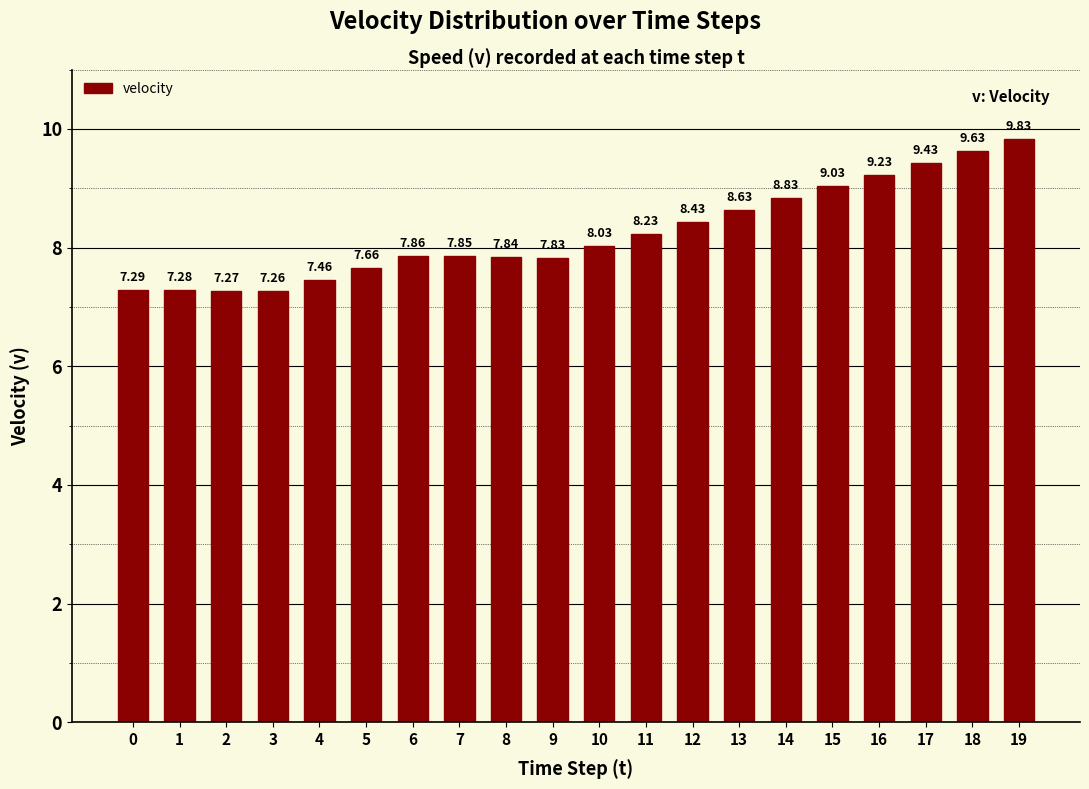

Is it true that the value at 14 is 8.8?

True